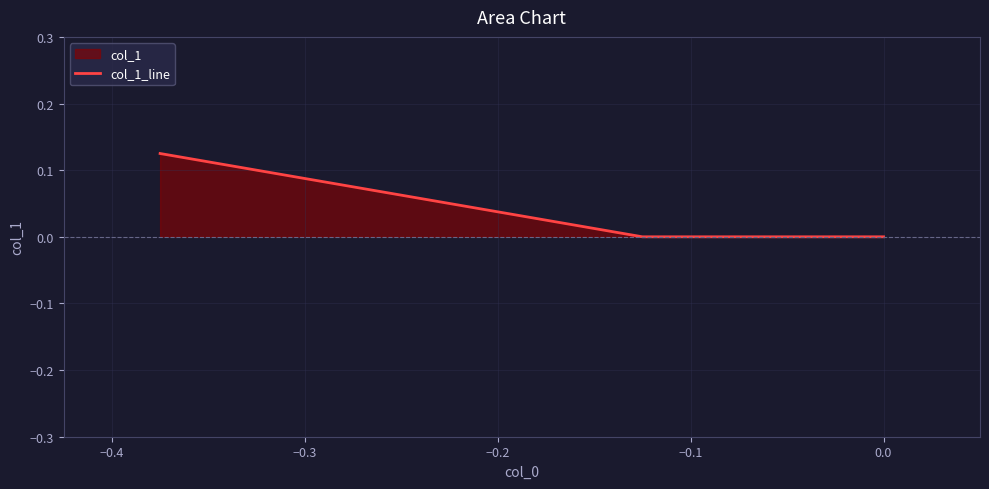

The chart shows a value of 0.0 at −0.4. True or false?

True